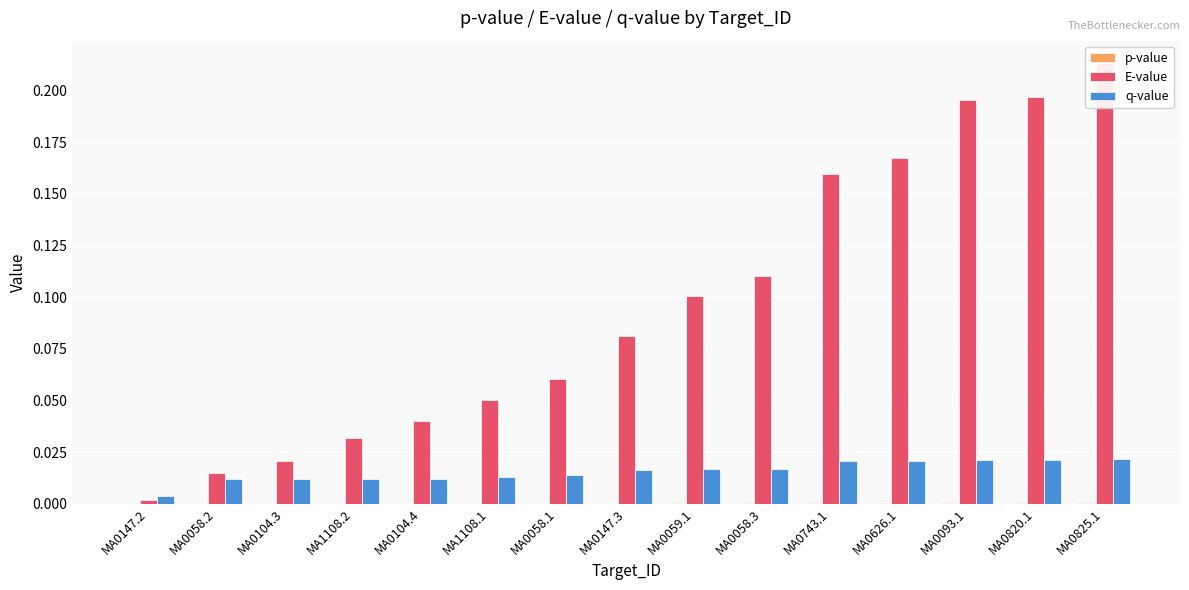

What is the difference between the highest and lowest values at MA0820.1?

0.2